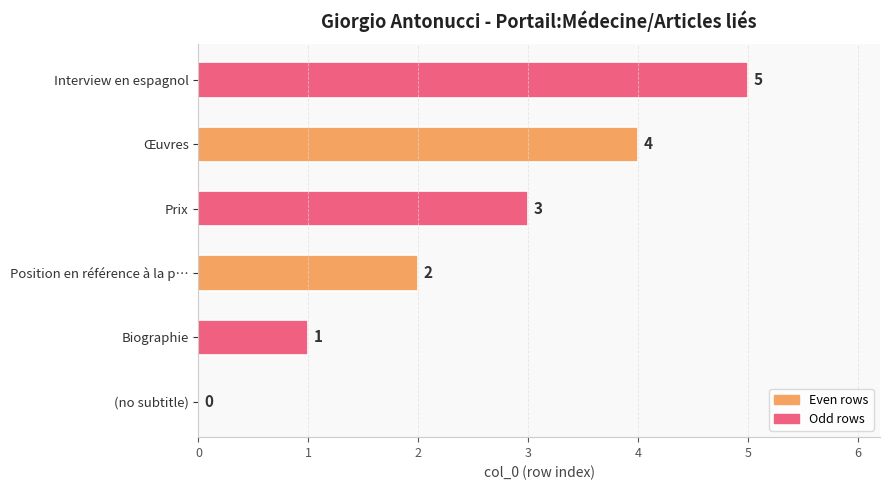

What is the sum of all values?

15